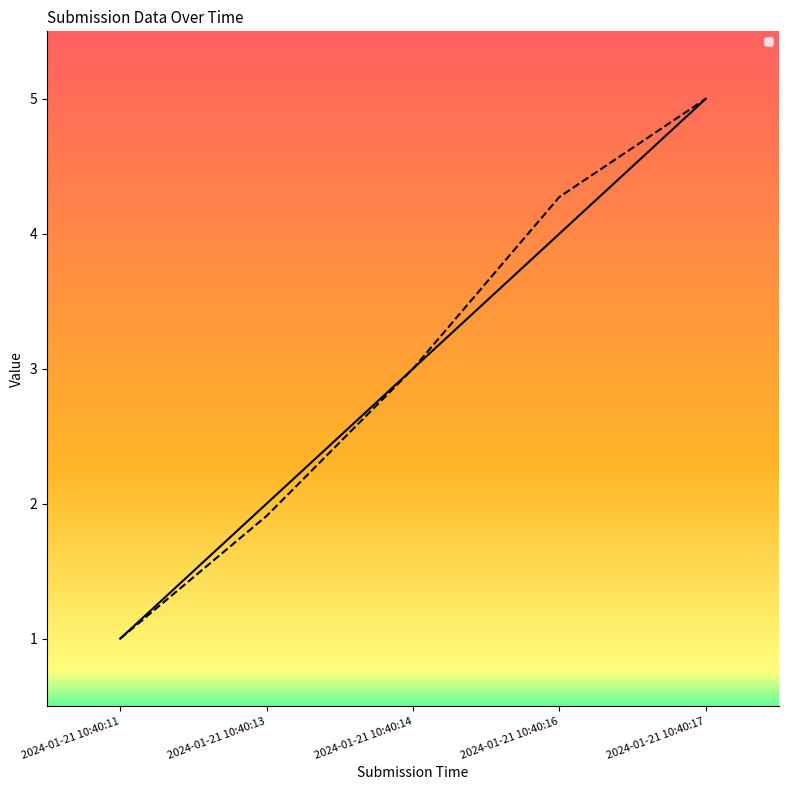

What are all the series names shown in the legend?

_id, _index